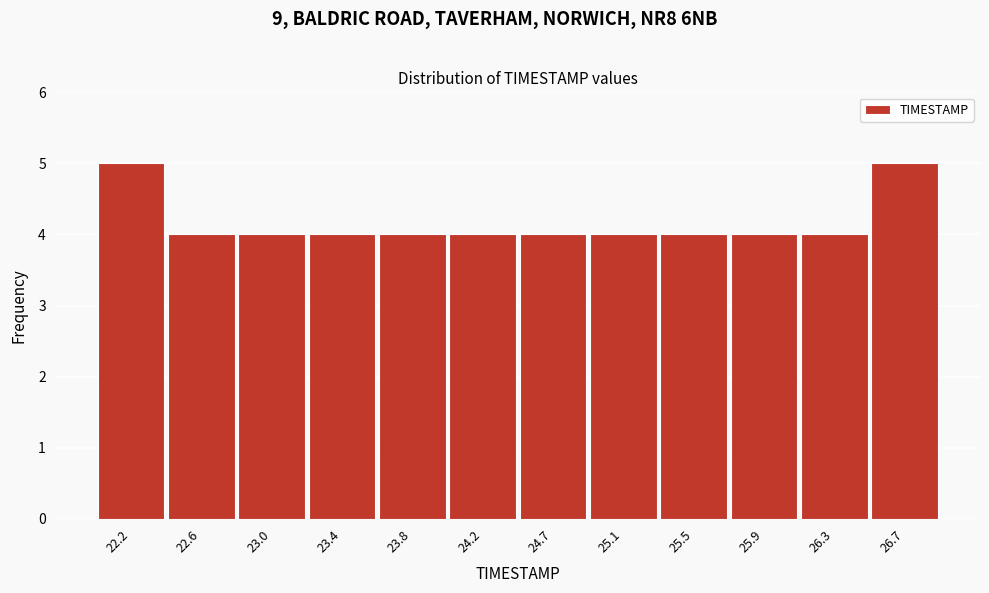

Reading left to right, transcribe this chart: for each bar, give the range it covers on the x-axis and its height. Neither the bar edges nor the heights are printed on the chart, so give them approximately, as read against the axes.

22.00 to 22.40: 5
22.40 to 22.80: 4
22.80 to 23.25: 4
23.25 to 23.65: 4
23.65 to 24.05: 4
24.05 to 24.45: 4
24.45 to 24.85: 4
24.85 to 25.25: 4
25.25 to 25.70: 4
25.70 to 26.10: 4
26.10 to 26.50: 4
26.50 to 26.90: 5